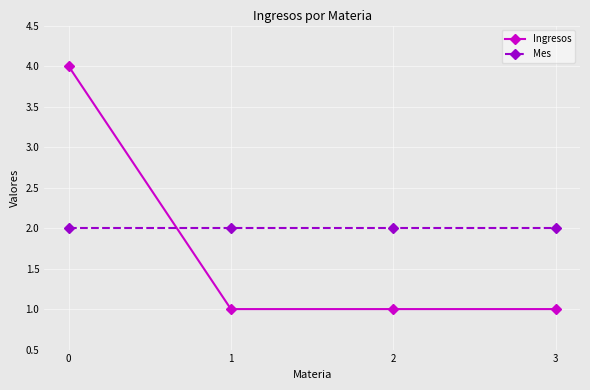

What is the value of the Ingresos point at the 2nd from the left?

1